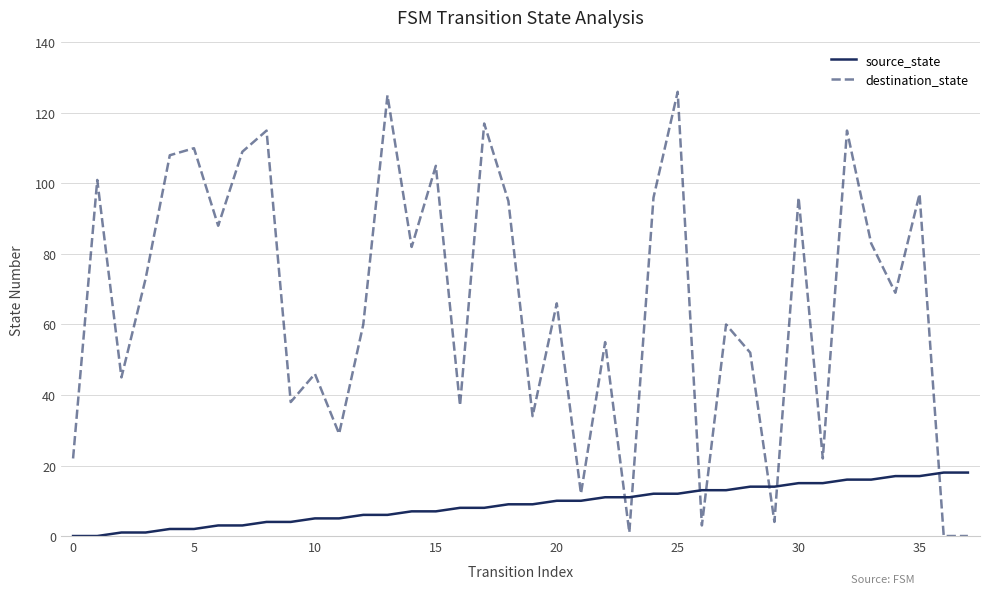

What is the difference between the maximum and minimum values in the destination_state series?

126